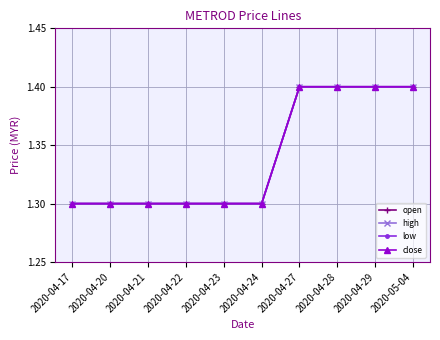

Is this an area chart (filled region under the line)?

No